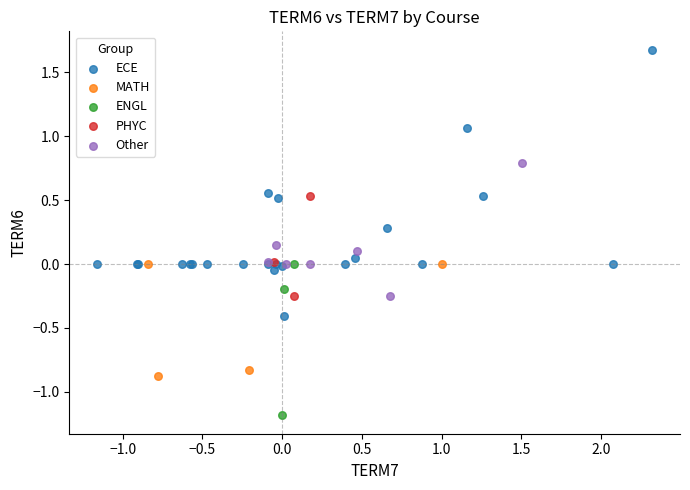

Which series contains the lowest Y value?

ENGL